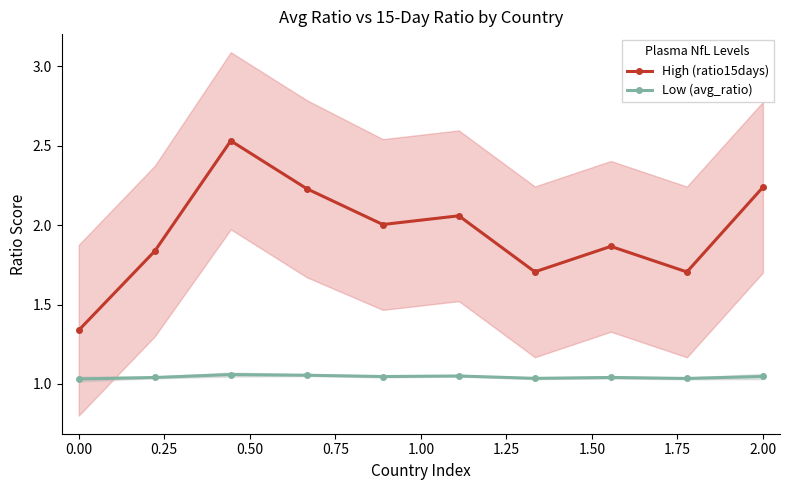

List the series in order of their peak value, lowest first.

Low (avg_ratio), High (ratio15days)